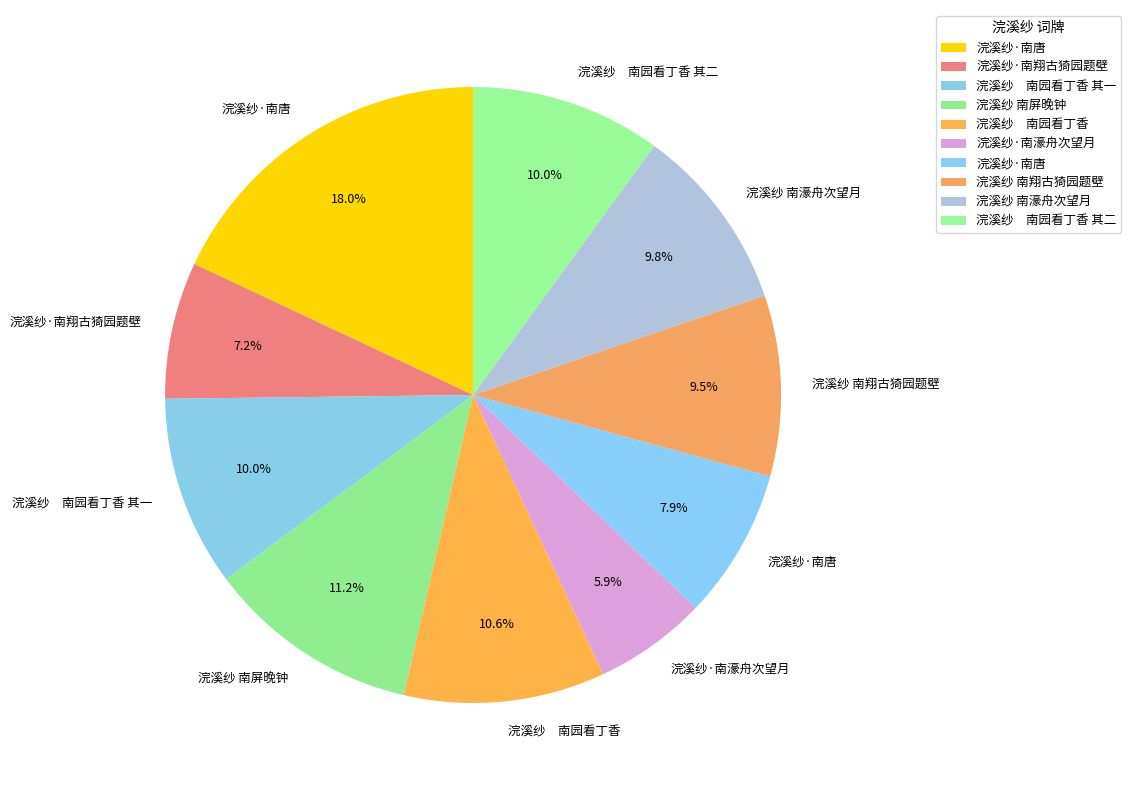

Rank the categories by value from highest to lowest.

浣溪纱·南唐, 浣溪纱 南屏晚钟, 浣溪纱　南园看丁香, 浣溪纱　南园看丁香 其二, 浣溪纱　南园看丁香 其一, 浣溪纱 南濠舟次望月, 浣溪纱 南翔古猗园题壁, 浣溪纱·南唐, 浣溪纱·南翔古猗园题壁, 浣溪纱·南濠舟次望月